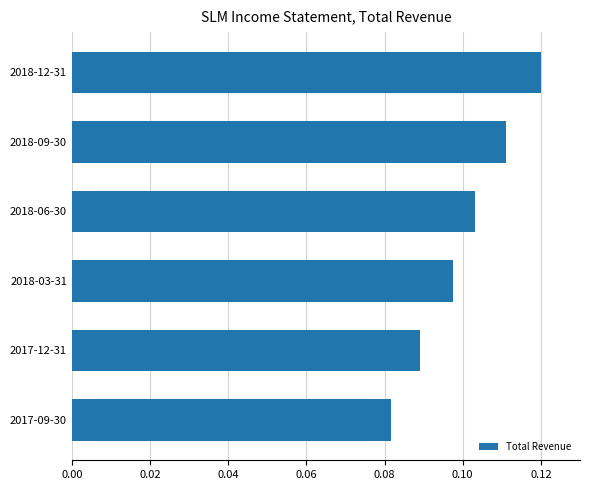

The chart shows a value of 0.2 at 2018-03-31. True or false?

False